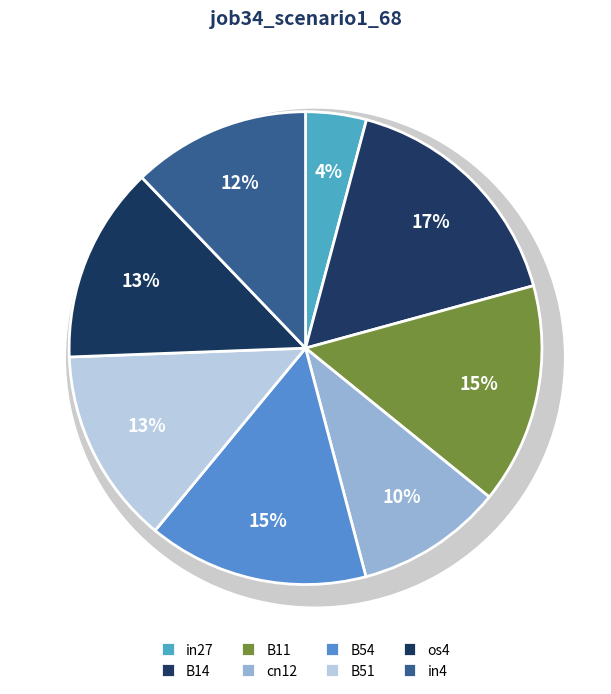

To the nearest percent, what is the combined percentage of B11 and B14?

32%